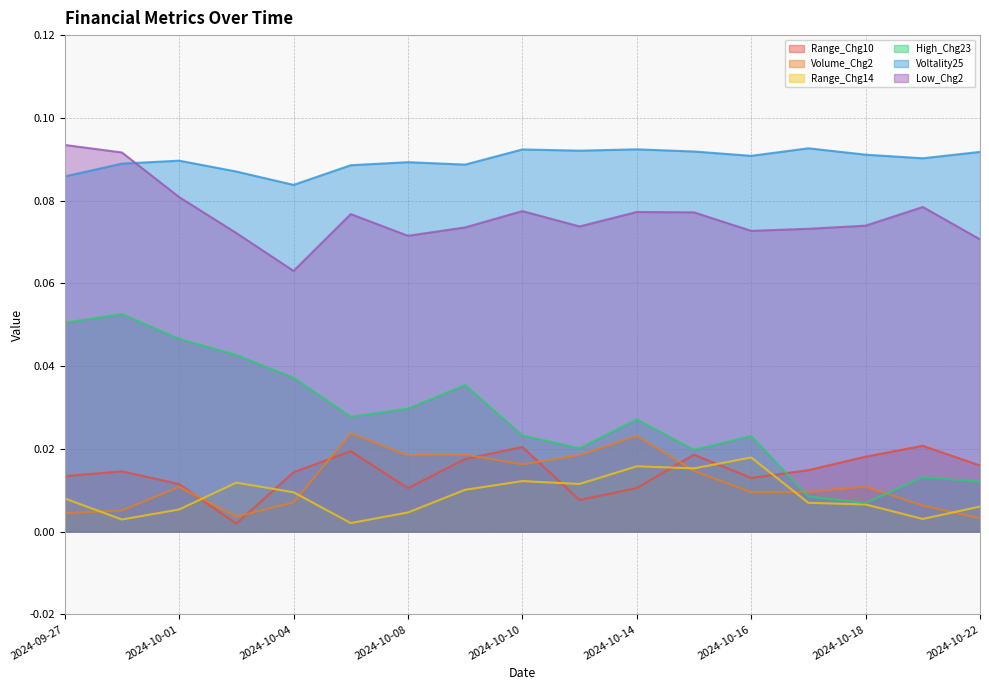

Does the chart display data point markers on the line(s)?

No